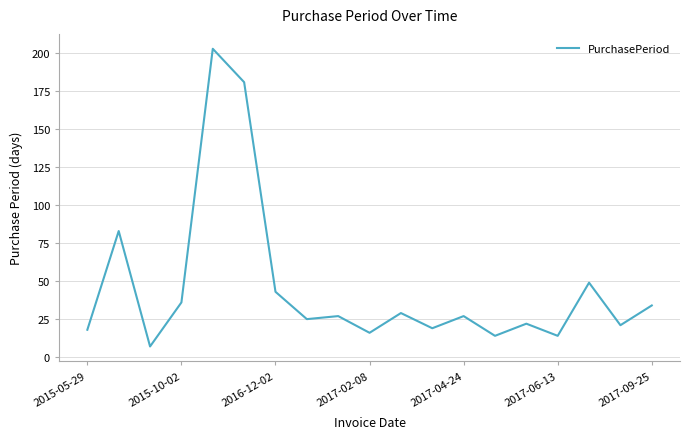

What is the maximum value shown in the chart?

203